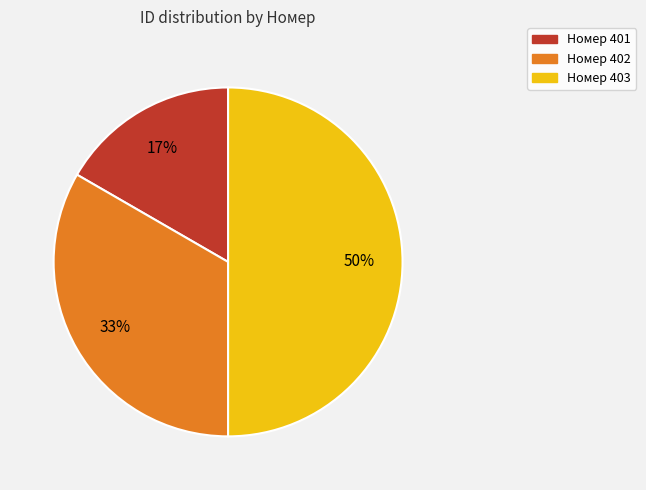

To the nearest percent, what is the average slice percentage?

33%